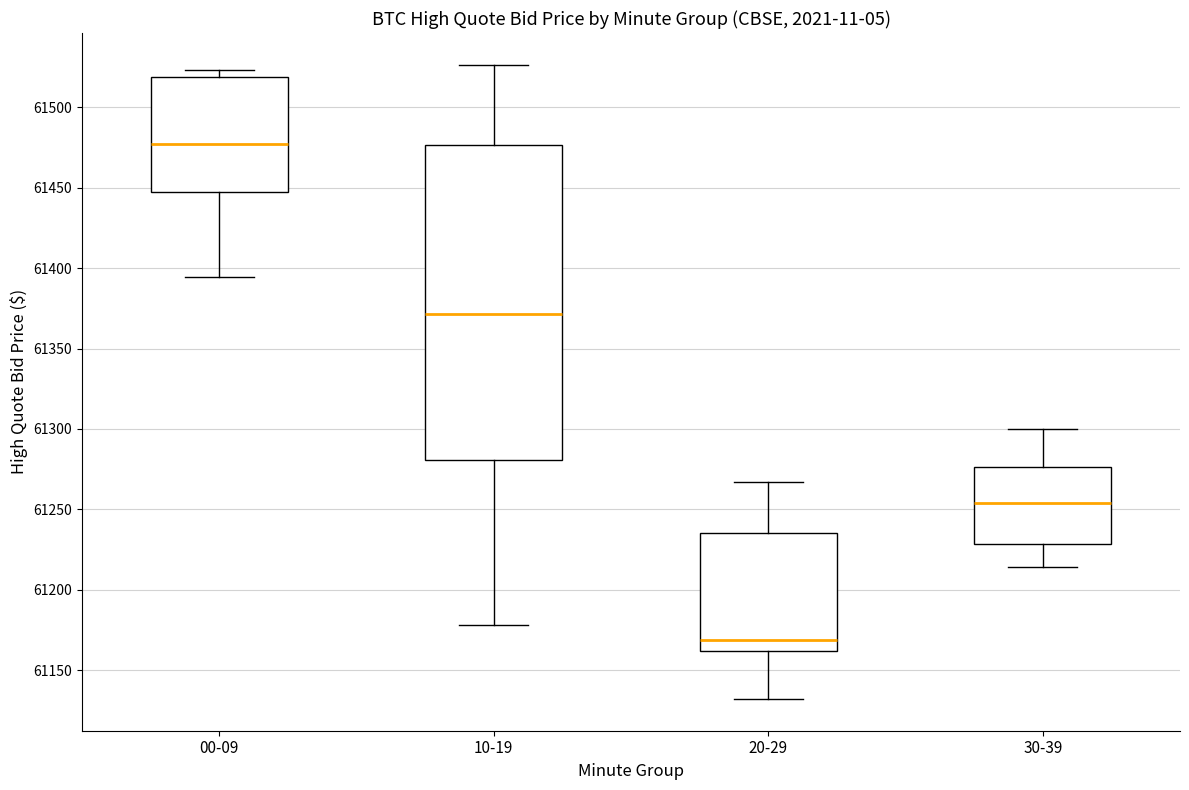

Reading left to right, transcribe this box plot: for each box, give where its median line is, the range the box spans, and where its two whiskers end, as read against the y-axis. The values are not printed on the chart, so give them approximately, as read against the axis.

00-09: median 61475, box 61450 to 61520, whiskers 61395 to 61525
10-19: median 61370, box 61280 to 61475, whiskers 61180 to 61525
20-29: median 61170, box 61160 to 61235, whiskers 61130 to 61265
30-39: median 61255, box 61230 to 61275, whiskers 61215 to 61300